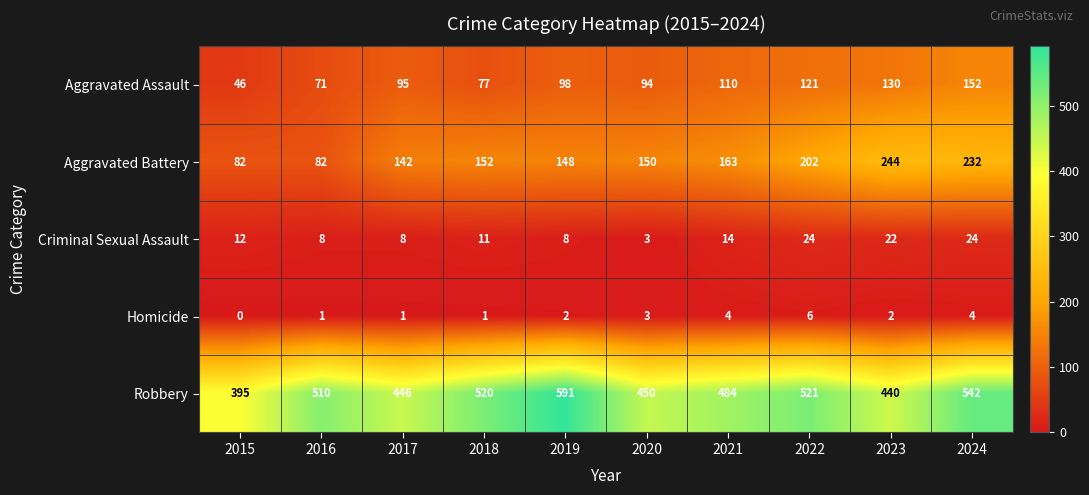

What is the spread (max minus min) of values at 2020?

447